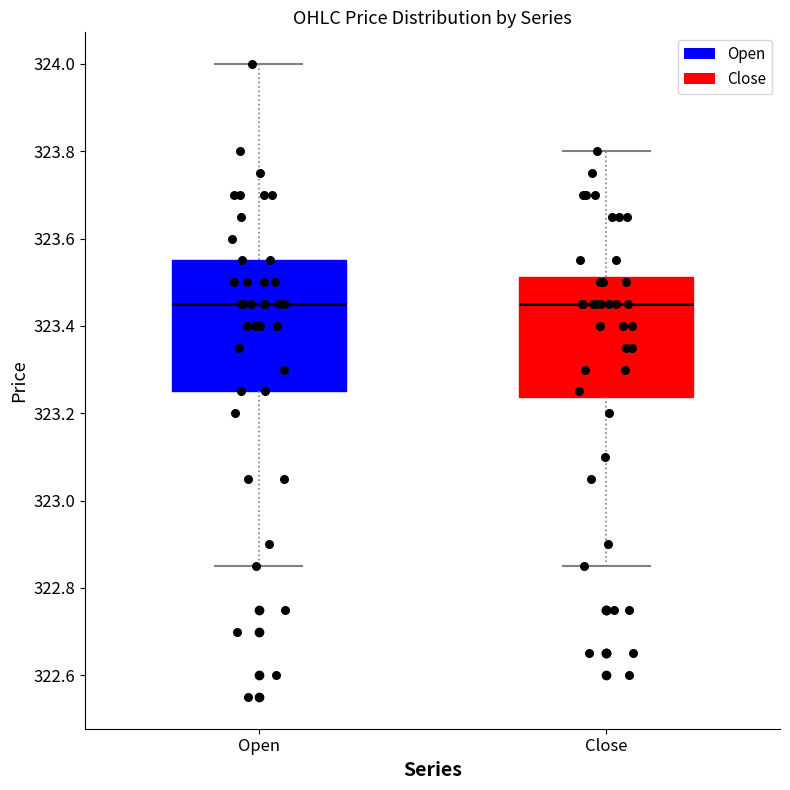

Which box is the tallest, from its lower edge to its upper edge?

Open